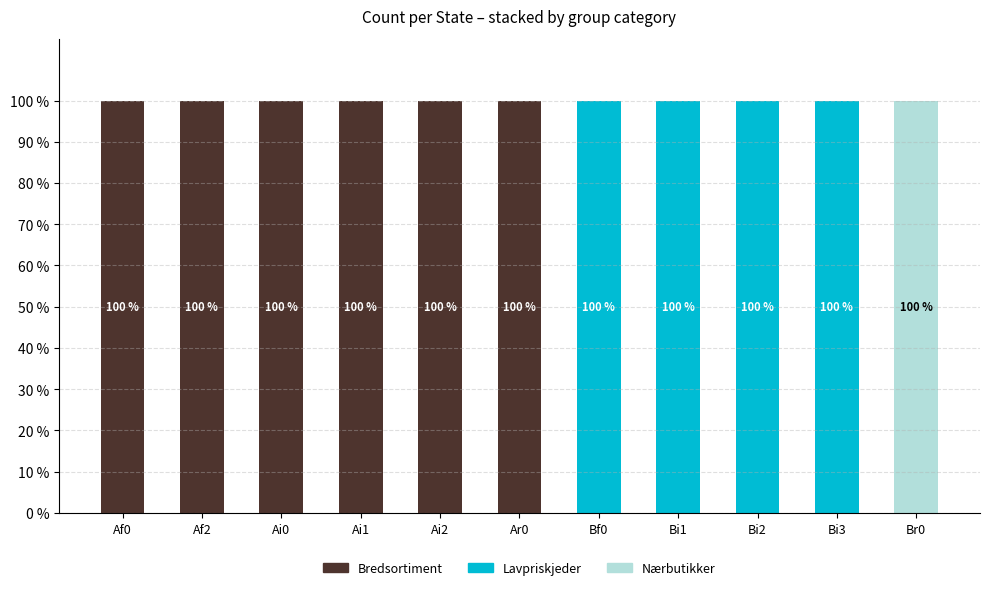

The Bredsortiment series shows 177 at Ar0. True or false?

False